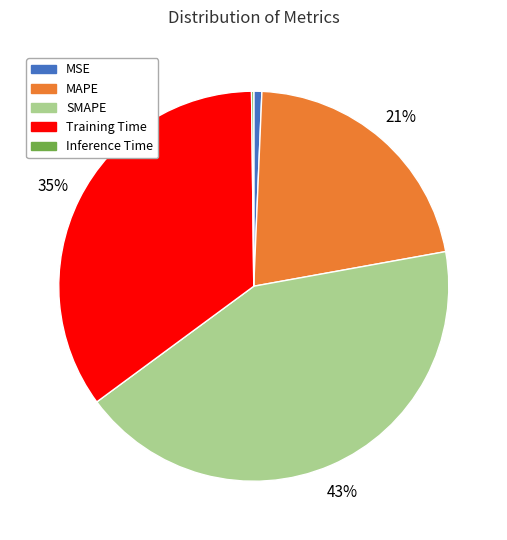

To the nearest percent, what portion does MAPE represent?

21%